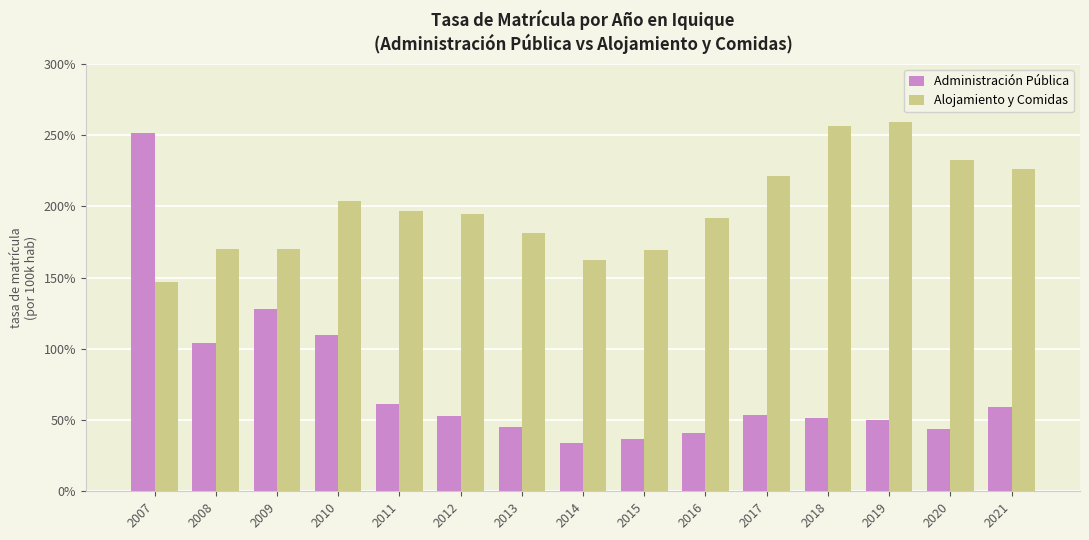

What is the smallest value displayed?

33.8